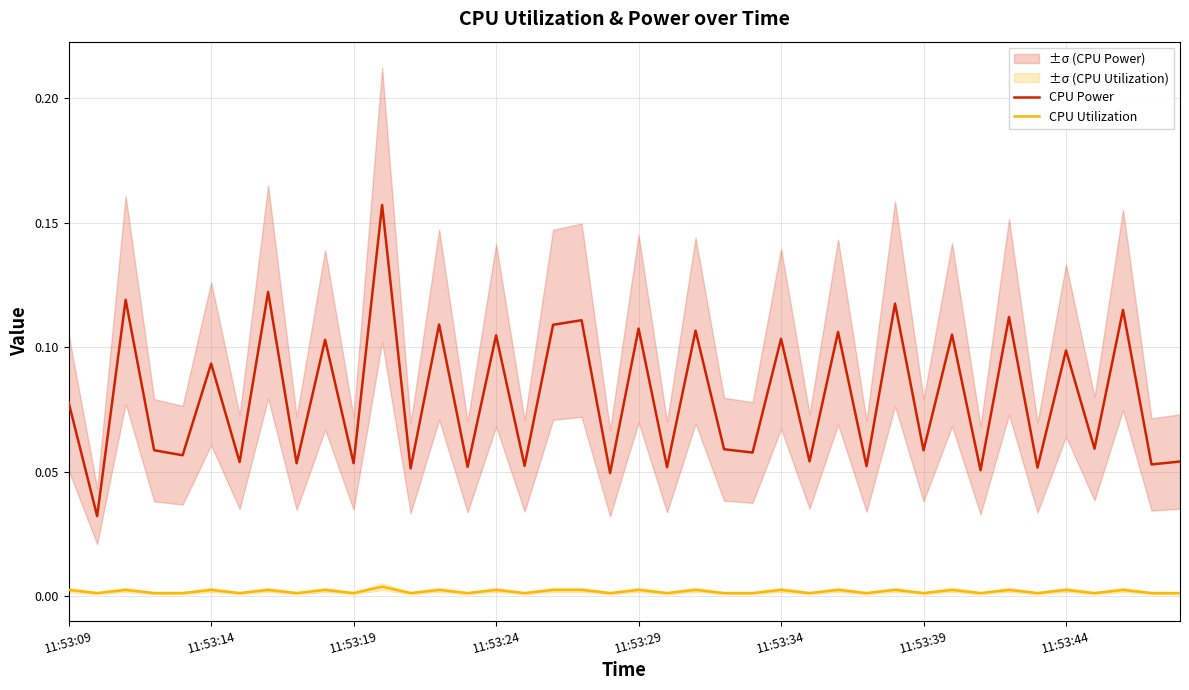

At how many categories does at least one series exceed 0?

40